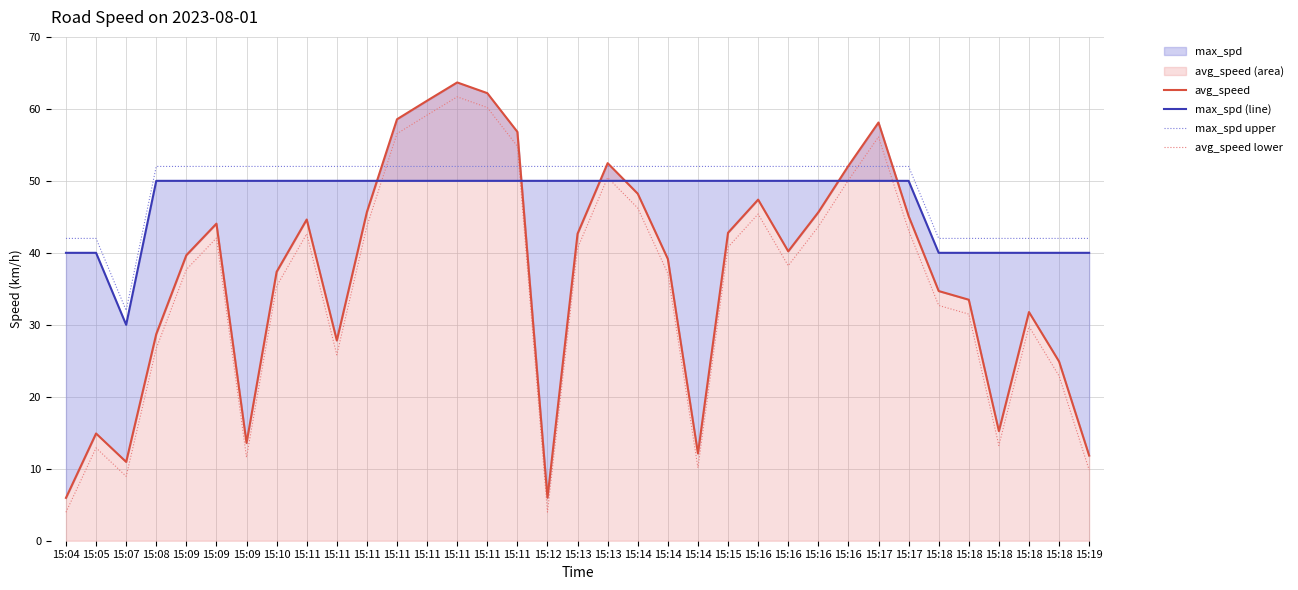

How many lines are shown in the chart?

4